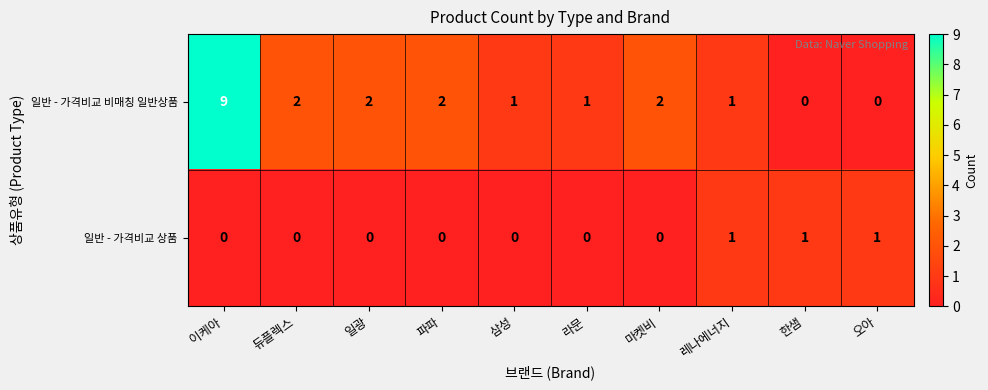

Reading left to right, transcribe all the data shown in this chart.

일반 - 가격비교 비매칭 일반상품: 9	2	2	2	1	1	2	1	0	0
일반 - 가격비교 상품: 0	0	0	0	0	0	0	1	1	1